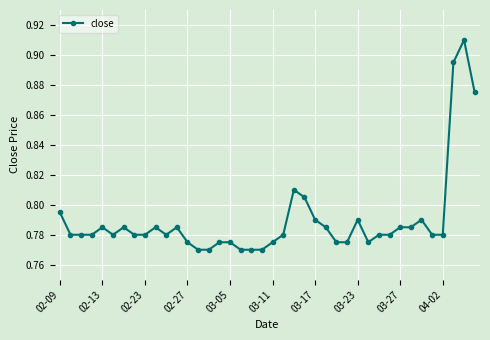

How many values are between 0 and 1?

40